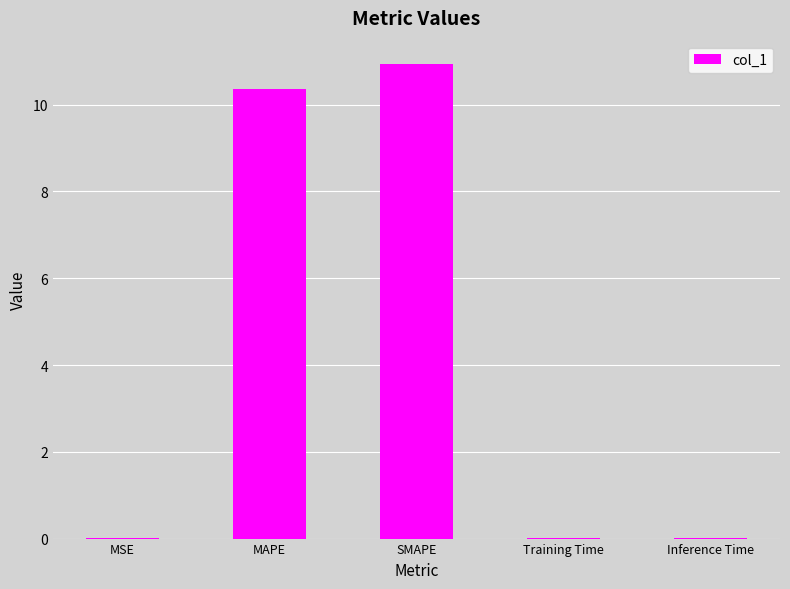

Which has a higher value, MAPE or Training Time?

MAPE